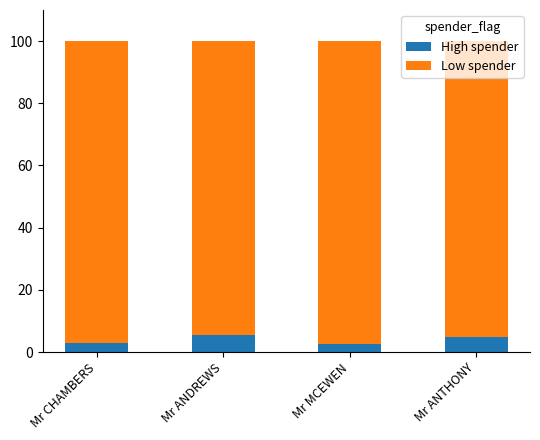

What is the average value of the High spender series?

4.0